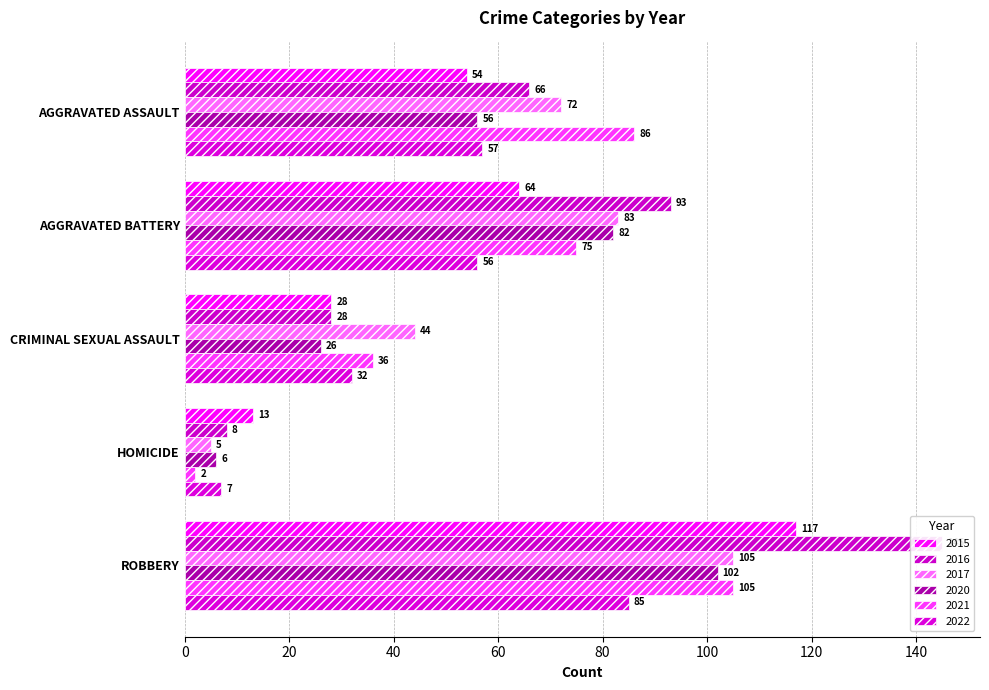

Rank the categories by 2021 value from lowest to highest.

HOMICIDE, CRIMINAL SEXUAL ASSAULT, AGGRAVATED BATTERY, AGGRAVATED ASSAULT, ROBBERY